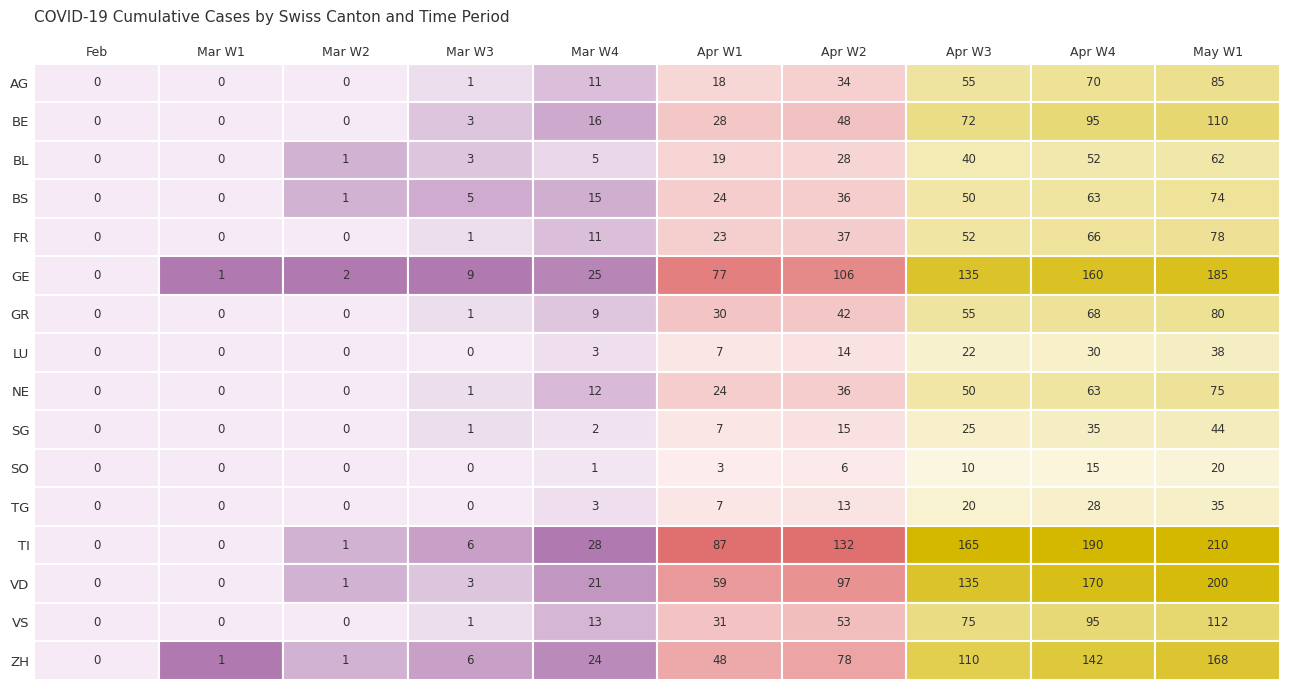

How many values in the BS series are below 24?

5